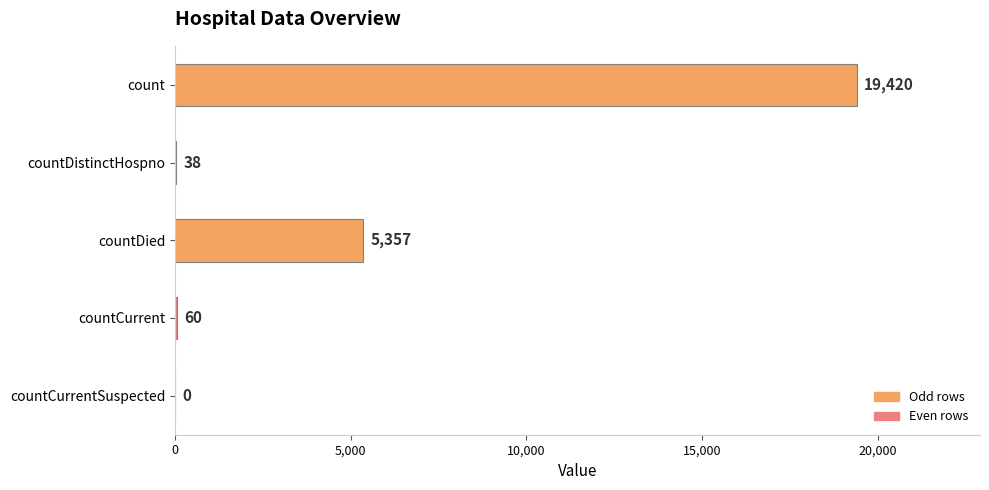

How many values are above zero?

4